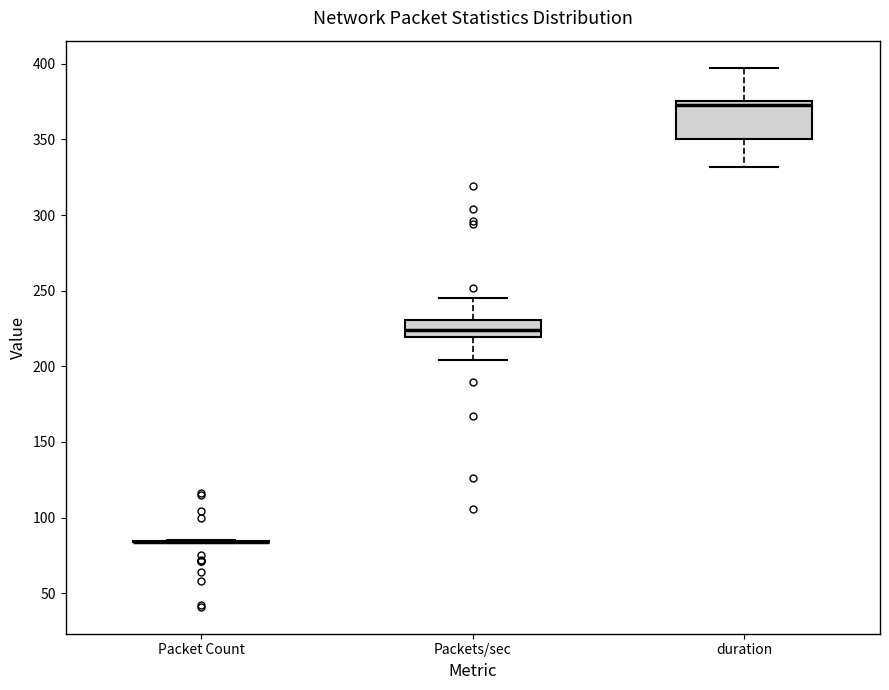

Comparing the boxes themselves (not the whiskers), which one is the tallest?

duration